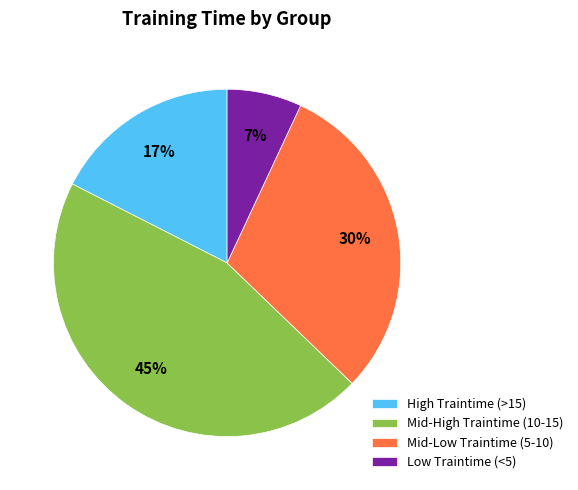

To the nearest percent, what portion does Mid-High Traintime (10-15) represent?

45%